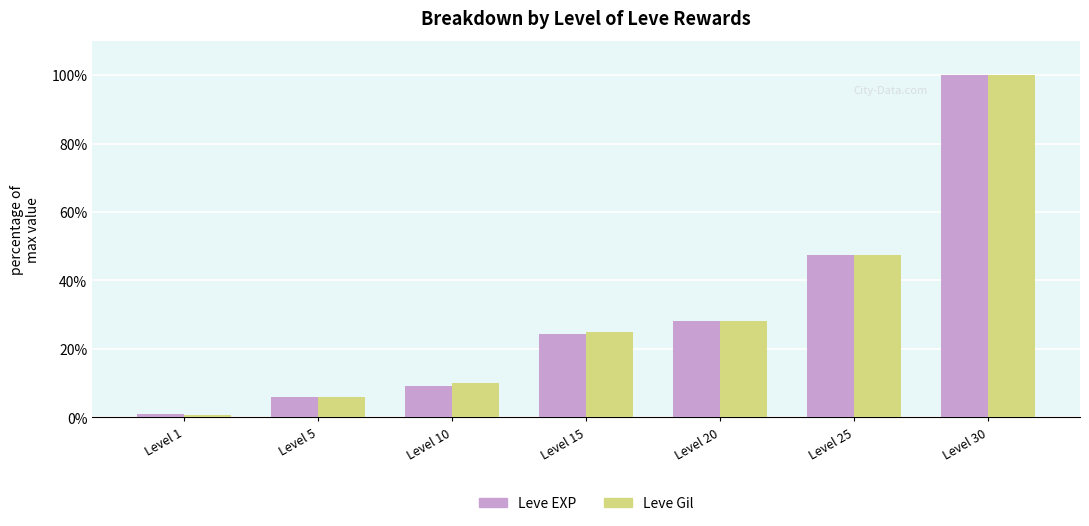

Which series has the widest spread of values?

Leve Gil